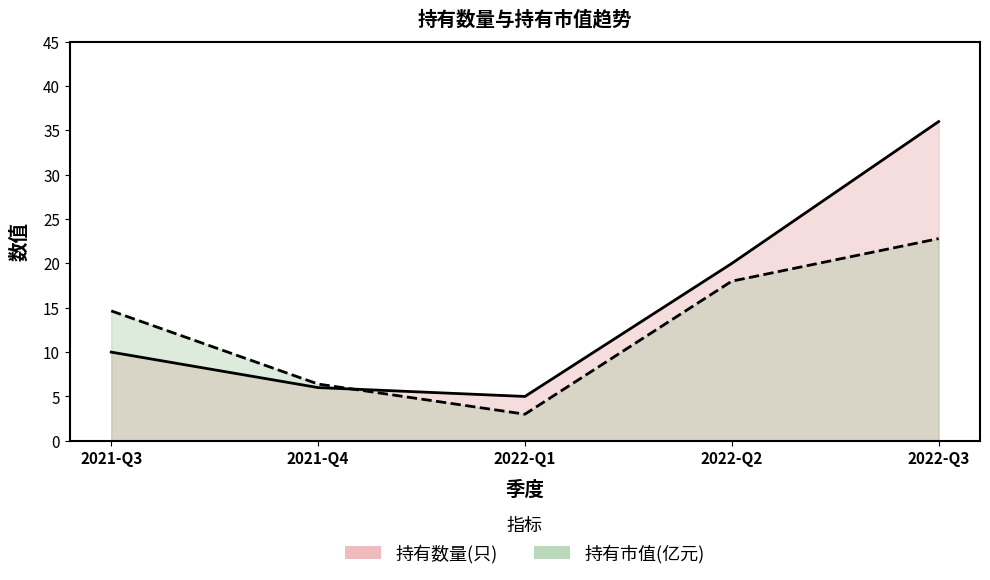

Is it true that 持有数量(只) equals 6.0 at 2021-Q4?

True